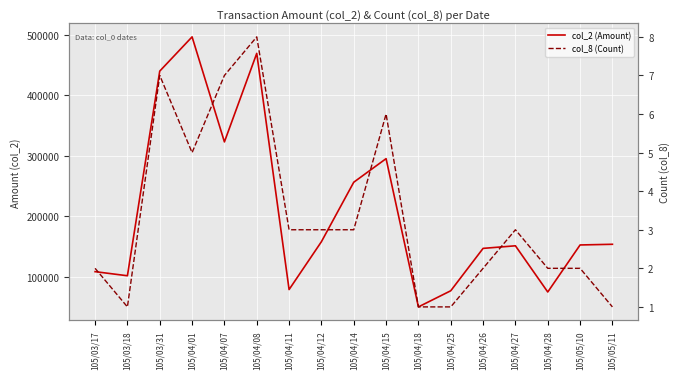

True or false: col_2 (Amount) has more than 0 interior local peaks.

True